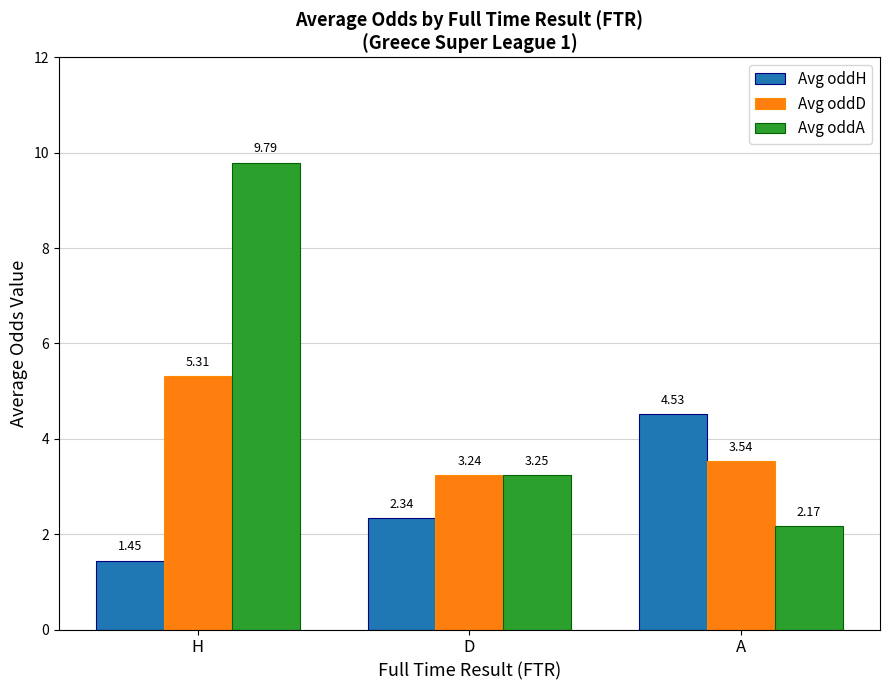

What is the maximum value shown in the chart?

9.8